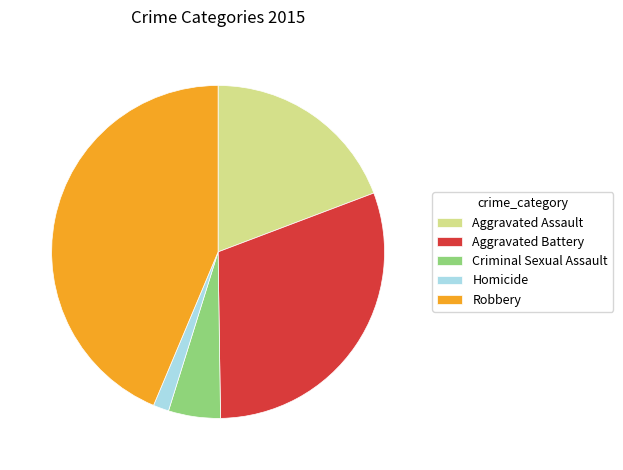

Does Aggravated Battery represent more than half of the total?

No